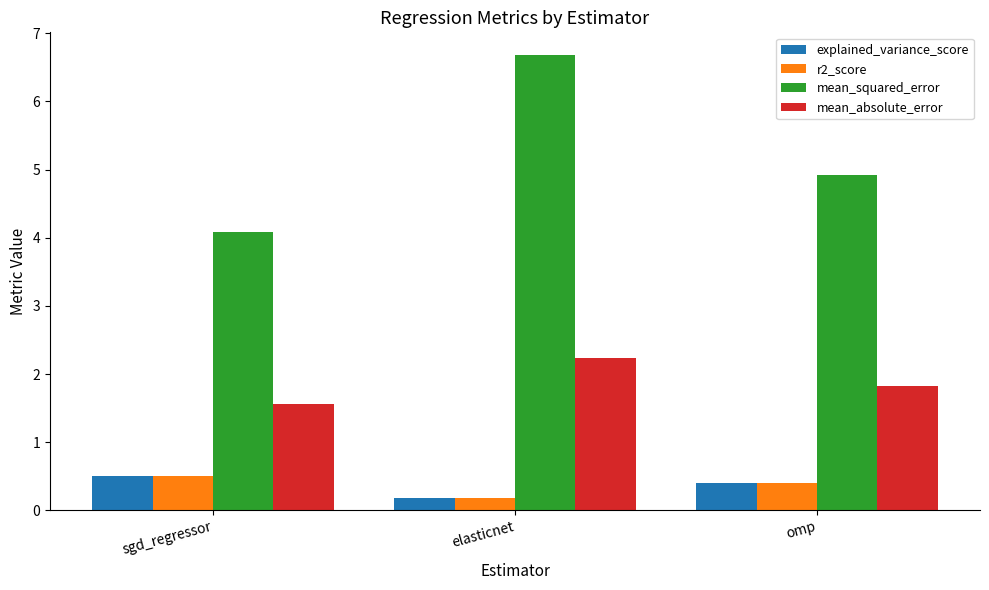

What is the label of the 1st bar from the left?

sgd_regressor